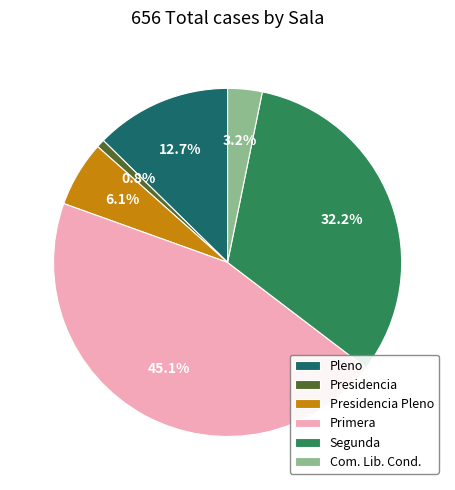

To the nearest percent, what is the difference between the largest and smallest slice percentages?

44%